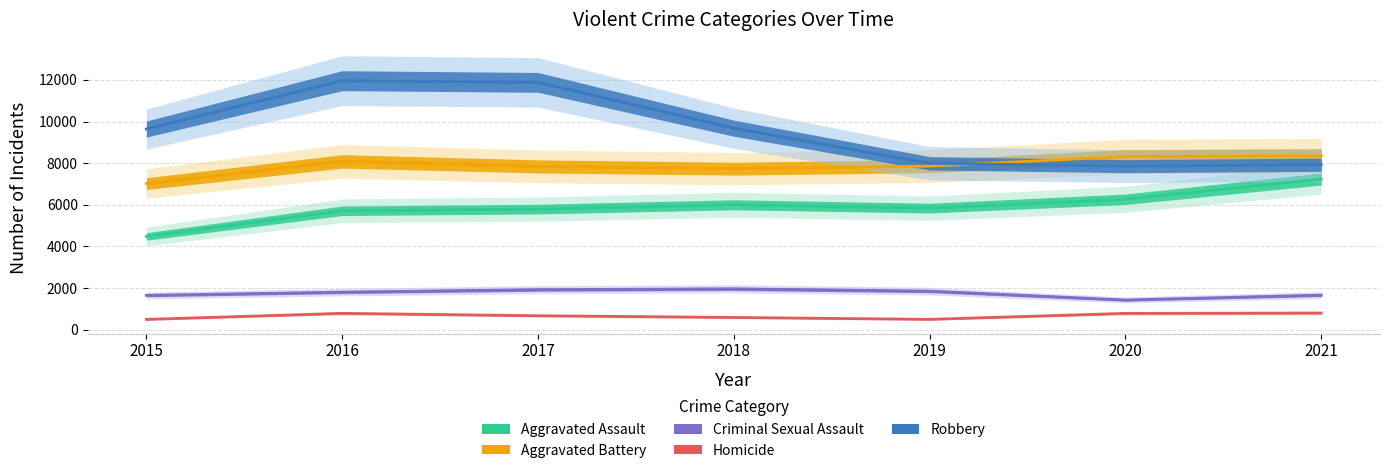

Read the Robbery value at 2020, to the nearest 100.

7900